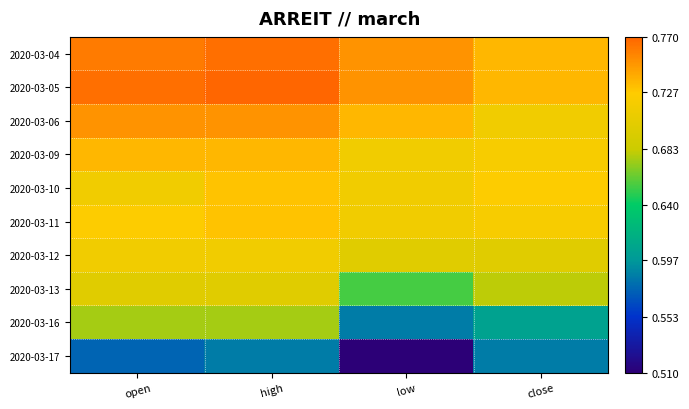

Between low and close, which series saw the biggest shift?

2020-03-17